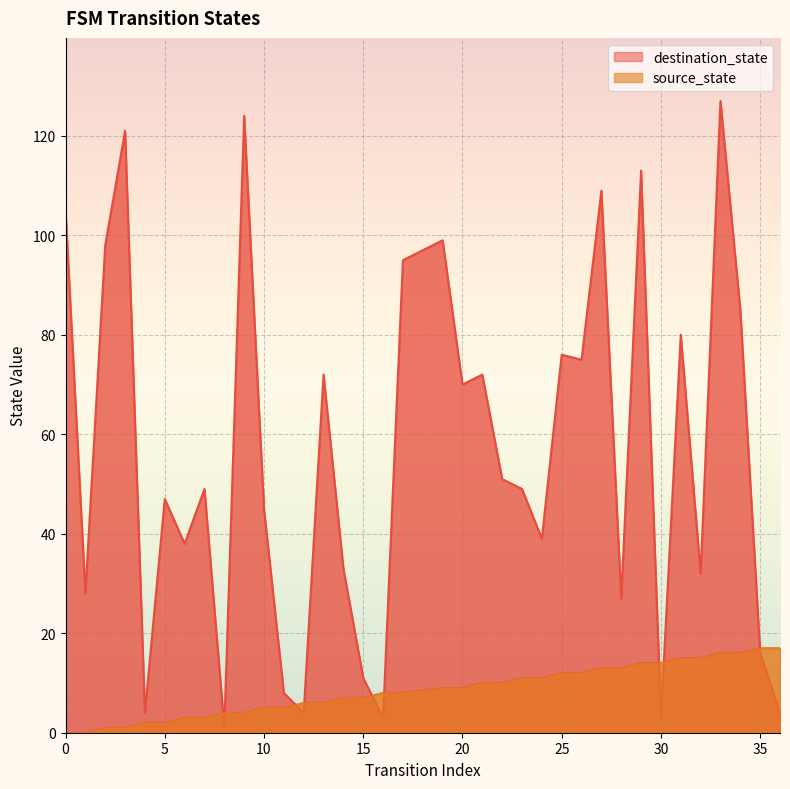

Is it true that source_state equals 13 at 28?

True